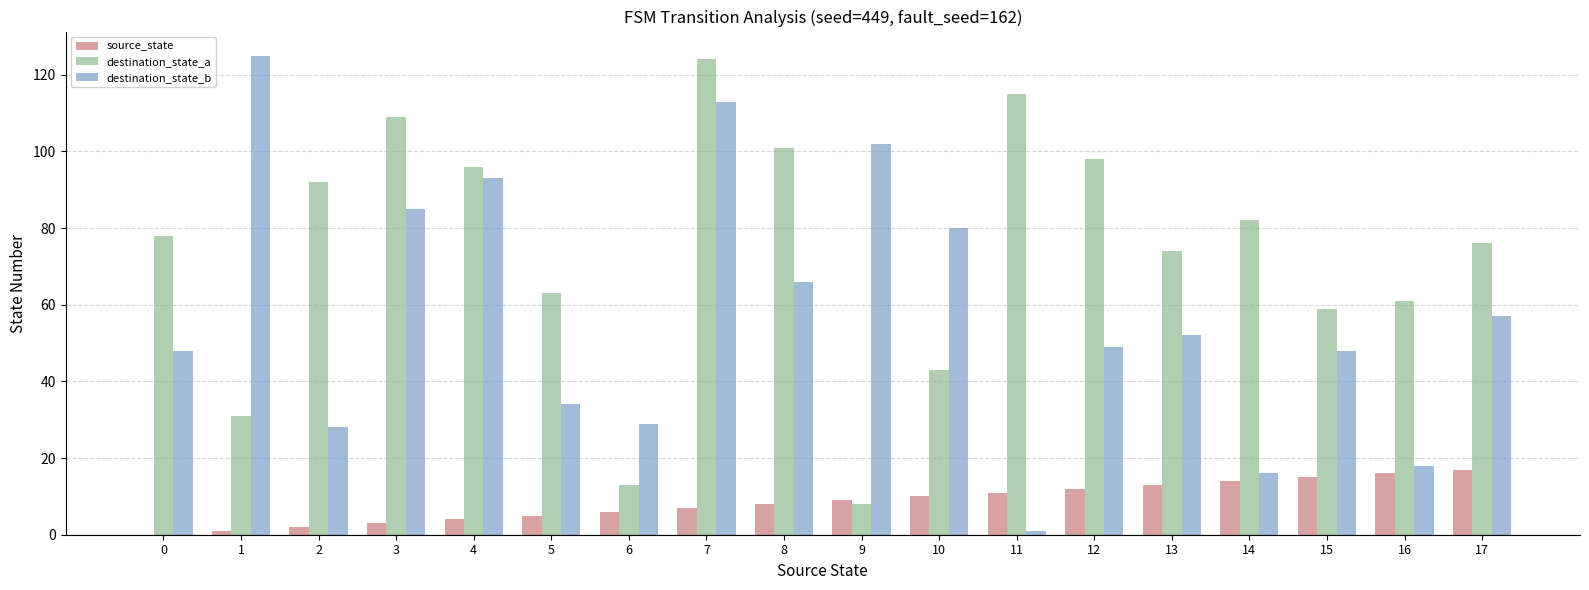

What is the average value of the destination_state_a series?

74